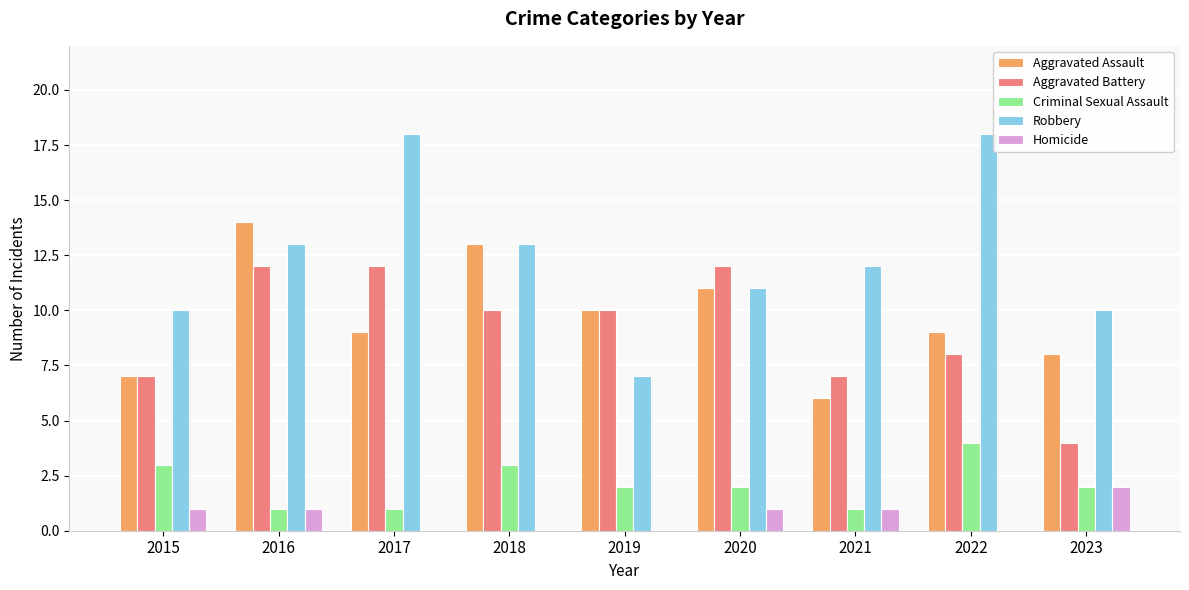

Reading left to right, transcribe all the data shown in this chart.

Aggravated Assault: 7	14	9	13	10	11	6	9	8
Aggravated Battery: 7	12	12	10	10	12	7	8	4
Criminal Sexual Assault: 3	1	1	3	2	2	1	4	2
Robbery: 10	13	18	13	7	11	12	18	10
Homicide: 1	1	0	0	0	1	1	0	2